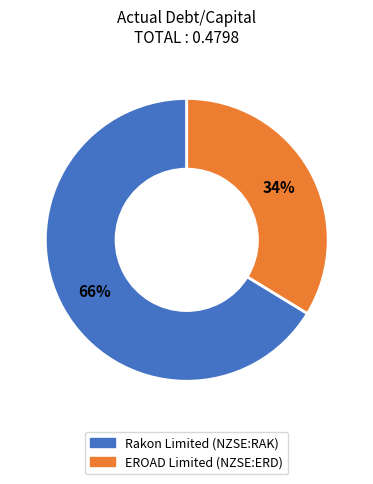

Count the number of slices in the pie.

2